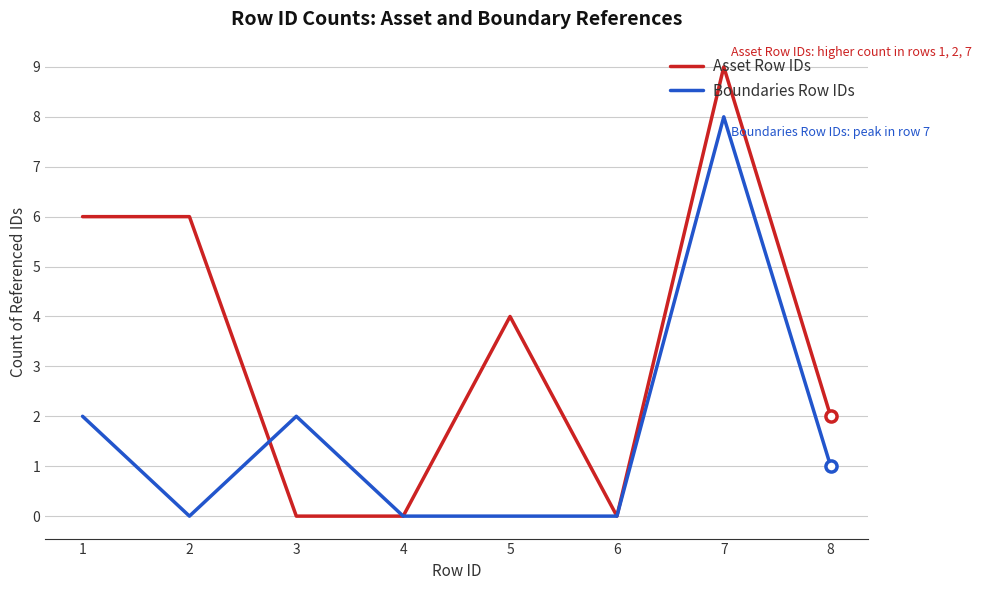

True or false: Boundaries Row IDs and Asset Row IDs cross at least once.

True